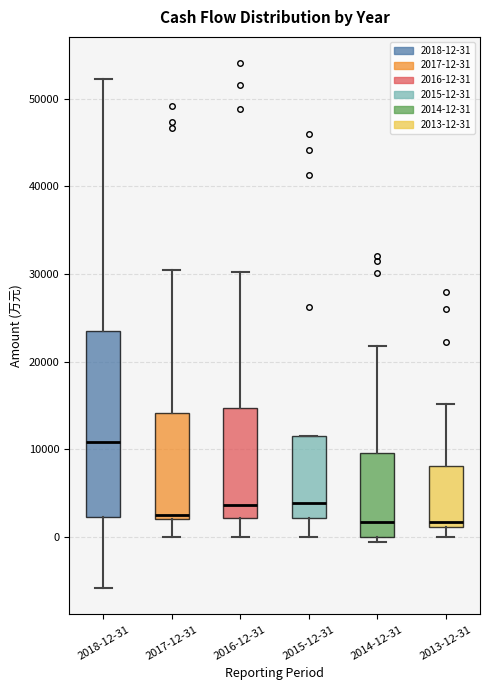

Reading left to right, transcribe this box plot: for each box, give where its median line is, the range the box spans, and where its two whiskers end, as read against the y-axis. The values are not printed on the chart, so give them approximately, as read against the axis.

2018-12-31: median 11000, box 2000 to 23000, whiskers -6000 to 52000
2017-12-31: median 3000, box 2000 to 14000, whiskers 0 to 30000
2016-12-31: median 4000, box 2000 to 15000, whiskers 0 to 30000
2015-12-31: median 4000, box 2000 to 11000, whiskers 0 to 11000
2014-12-31: median 2000, box 0 to 10000, whiskers -1000 to 22000
2013-12-31: median 2000, box 1000 to 8000, whiskers 0 to 15000